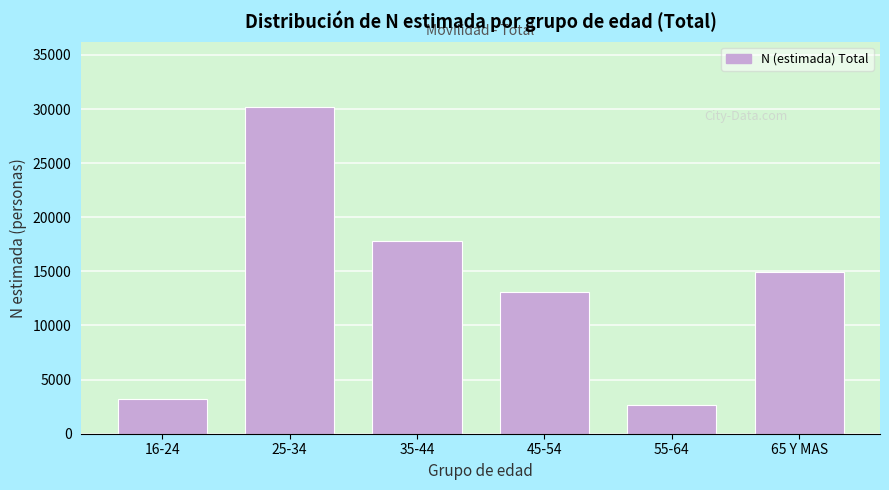

Reading left to right, what are all the values shown in this chart?

16-24=3237	25-34=30195	35-44=17833	45-54=13117	55-64=2614	65 Y MAS=14916